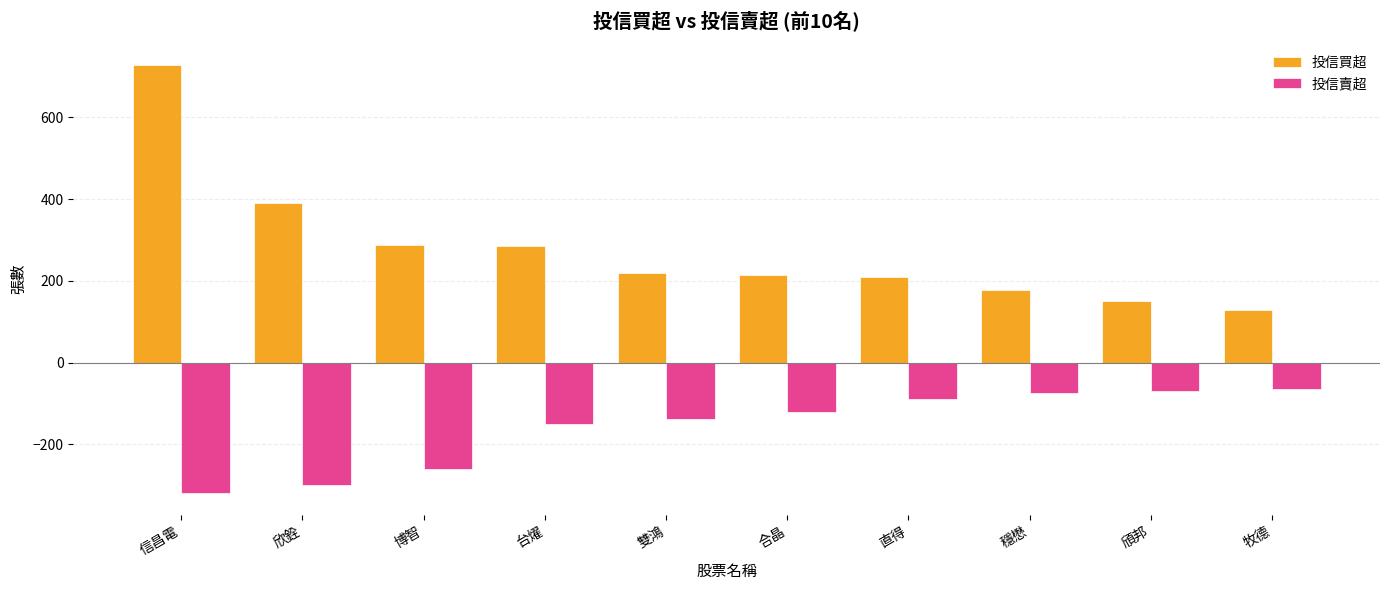

What is the value of the 投信買超 bar at the 9th from the left?

150